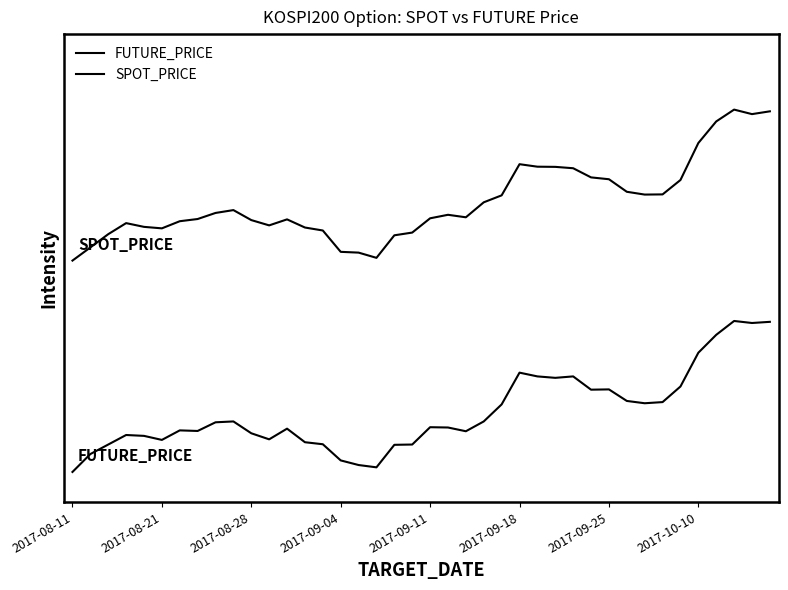

Rank the series by their average value, from highest to lowest.

SPOT_PRICE, FUTURE_PRICE